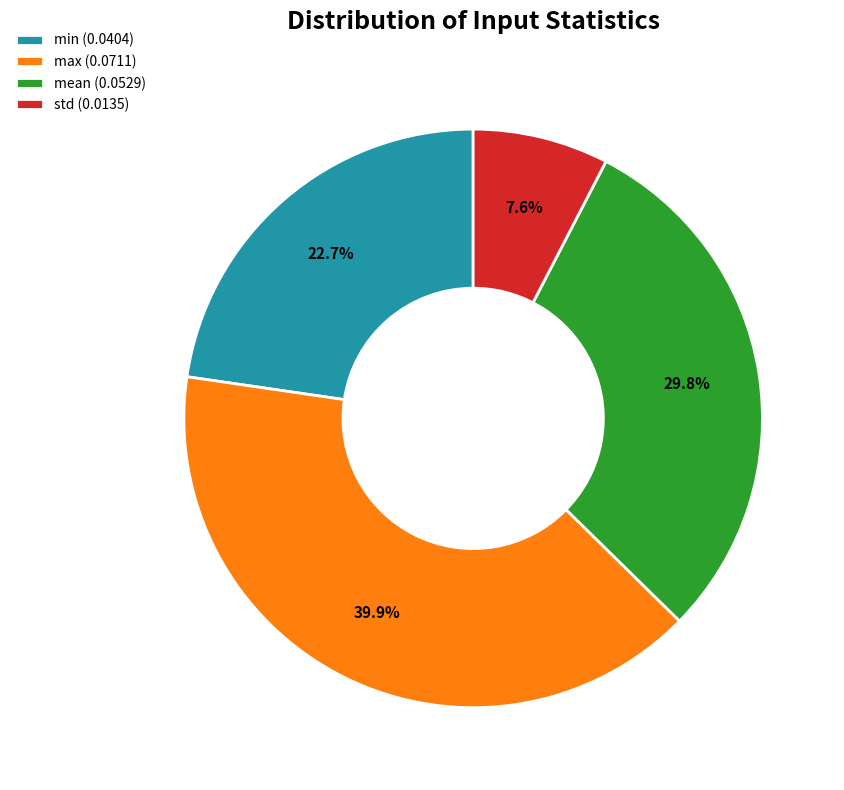

Between max and mean, which is larger?

max